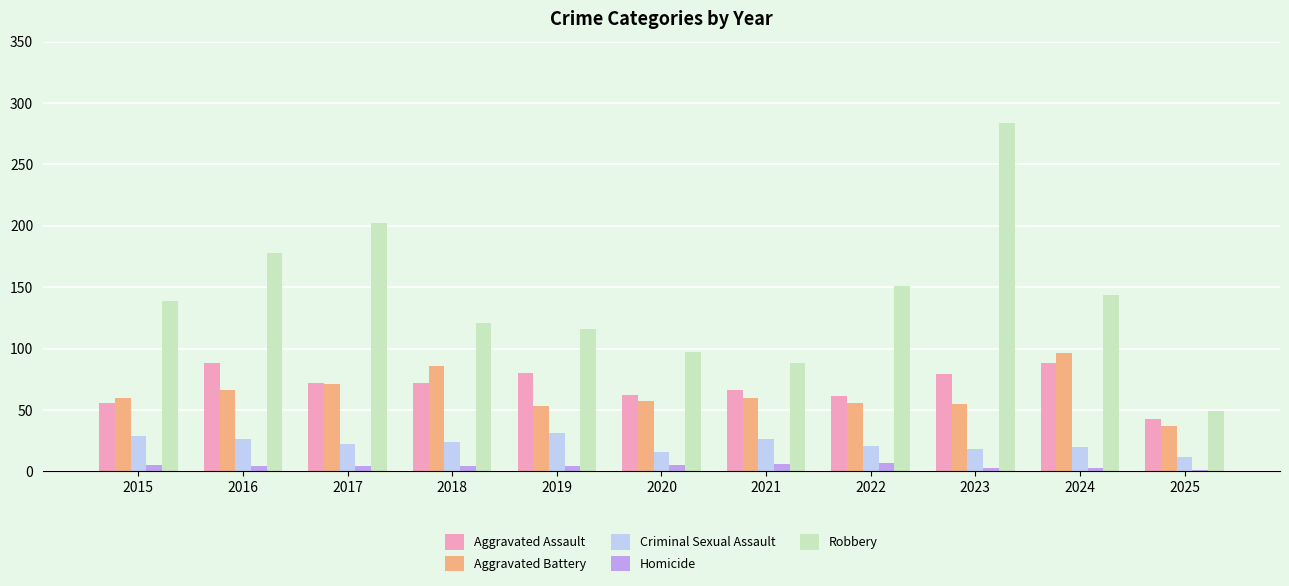

The value of Aggravated Battery at 2023 is 37. True or false?

False